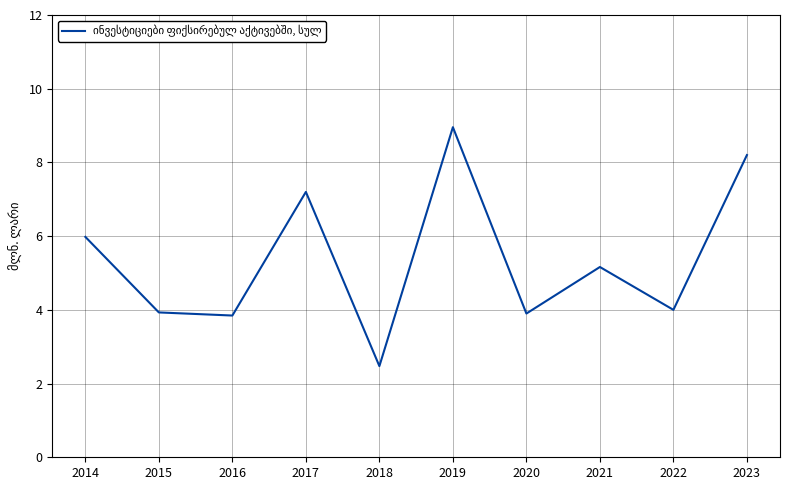

Reading right to left, list all the values displayed in this chart.

8.2	4.0	5.2	3.9	9.0	2.5	7.2	3.8	3.9	6.0